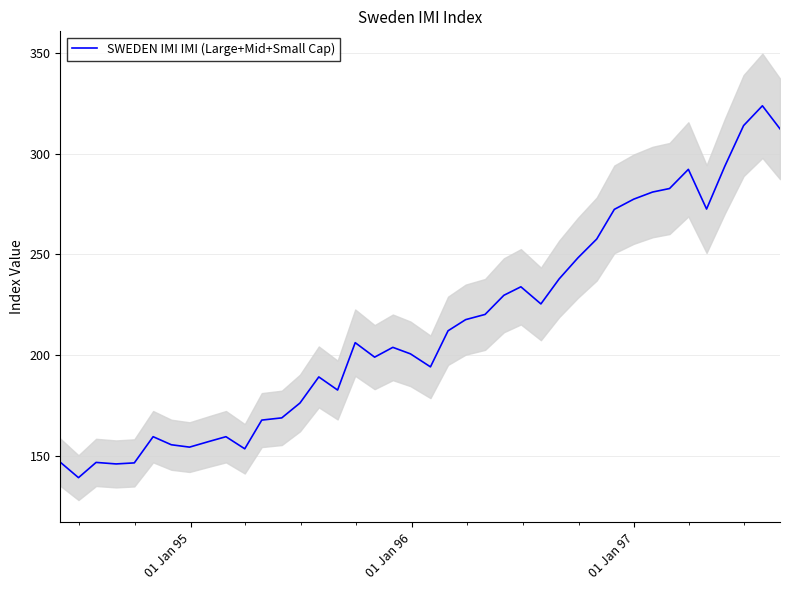

What is the maximum value shown in the chart?

323.9